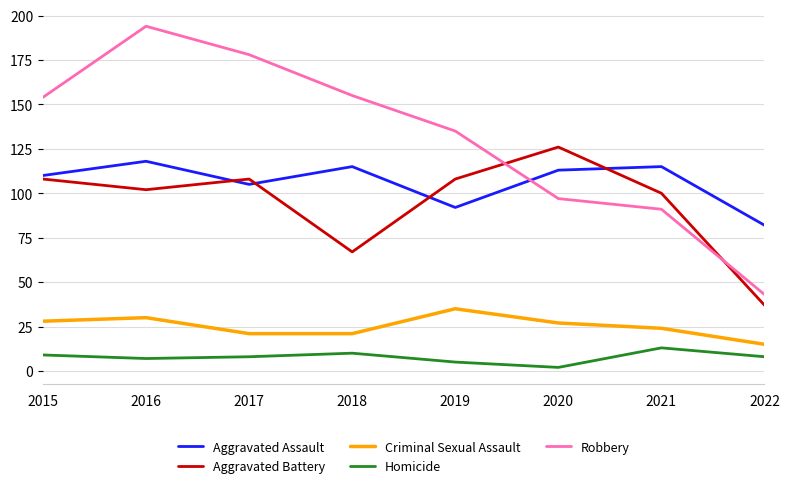

True or false: Criminal Sexual Assault has more than 2 interior local peaks.

False